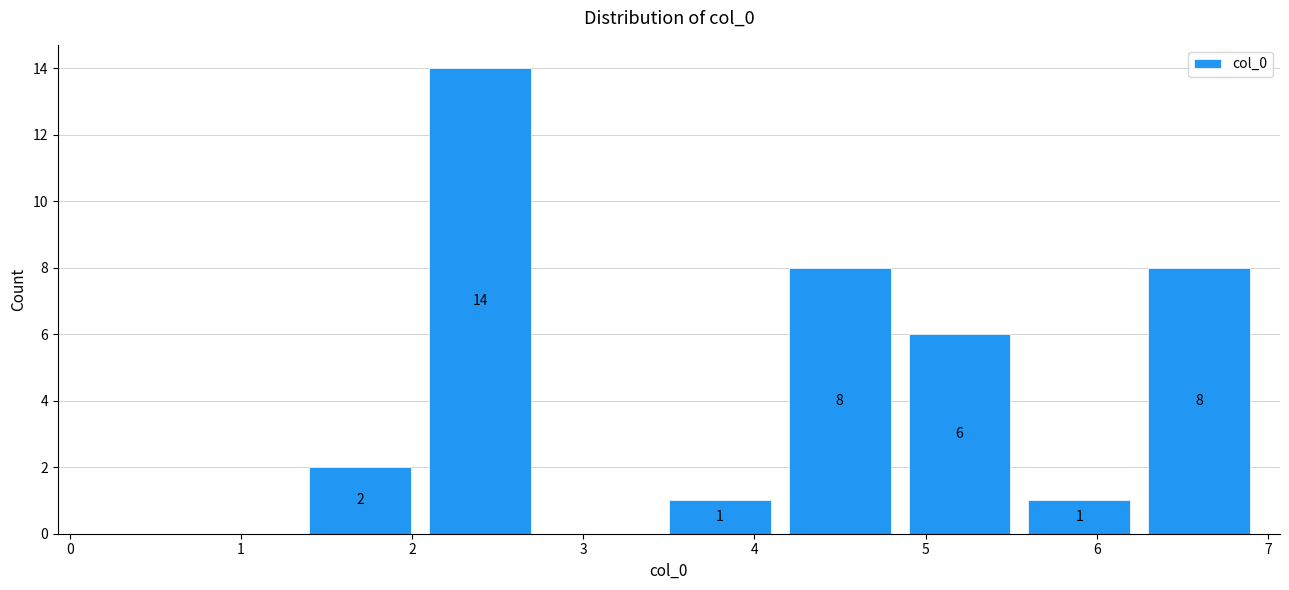

Over which range of the x-axis is the bar tallest?

2.1 to 2.8